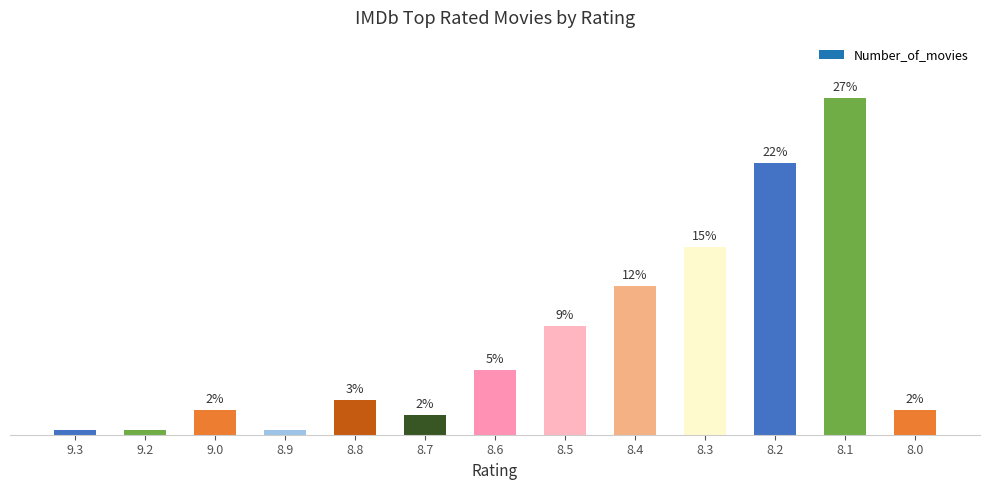

Does the chart contain any negative values?

No